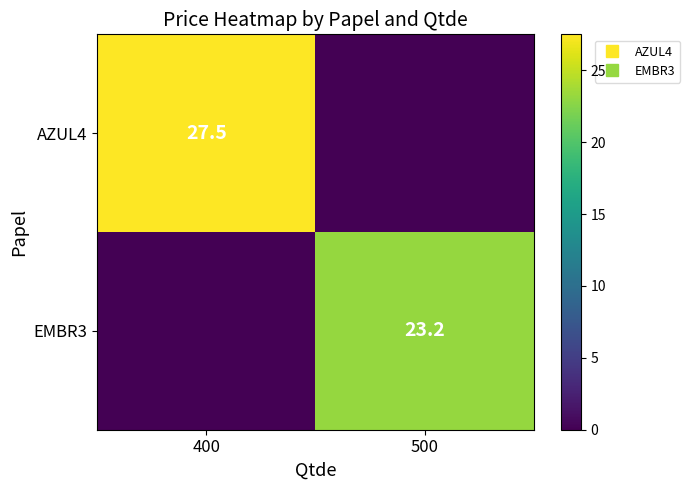

At which category does the chart reach its minimum across all series?

500